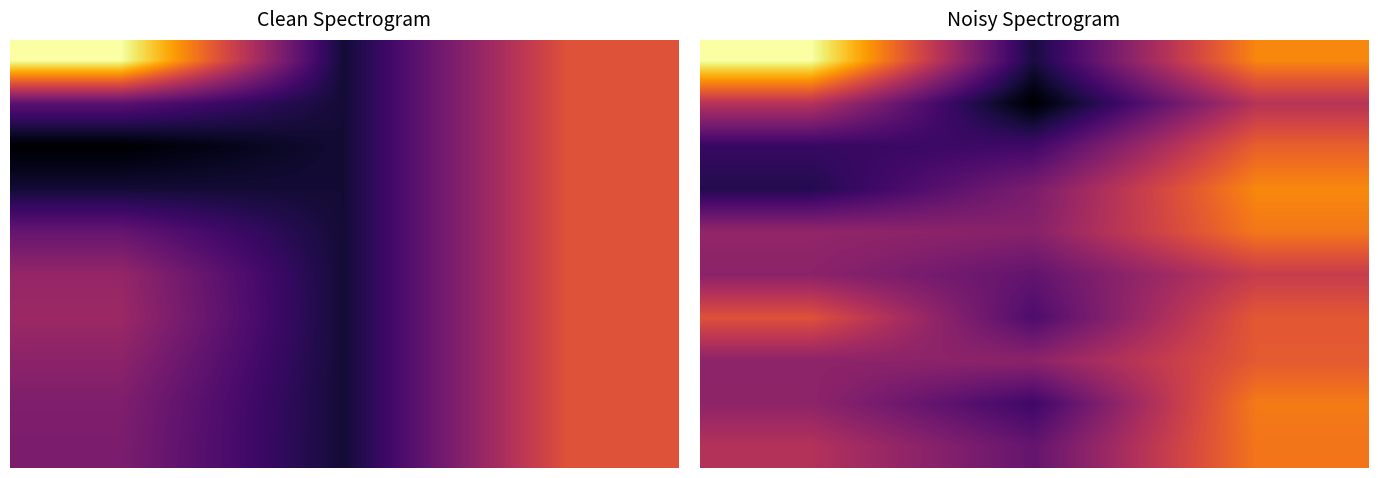

What is the sum of all 0 values?

2.6